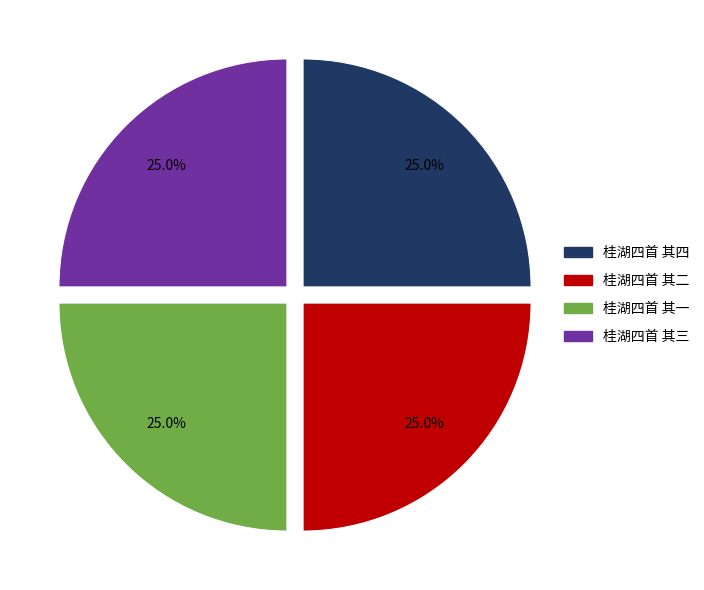

How much of the chart is everything except 桂湖四首 其一?

75.0%